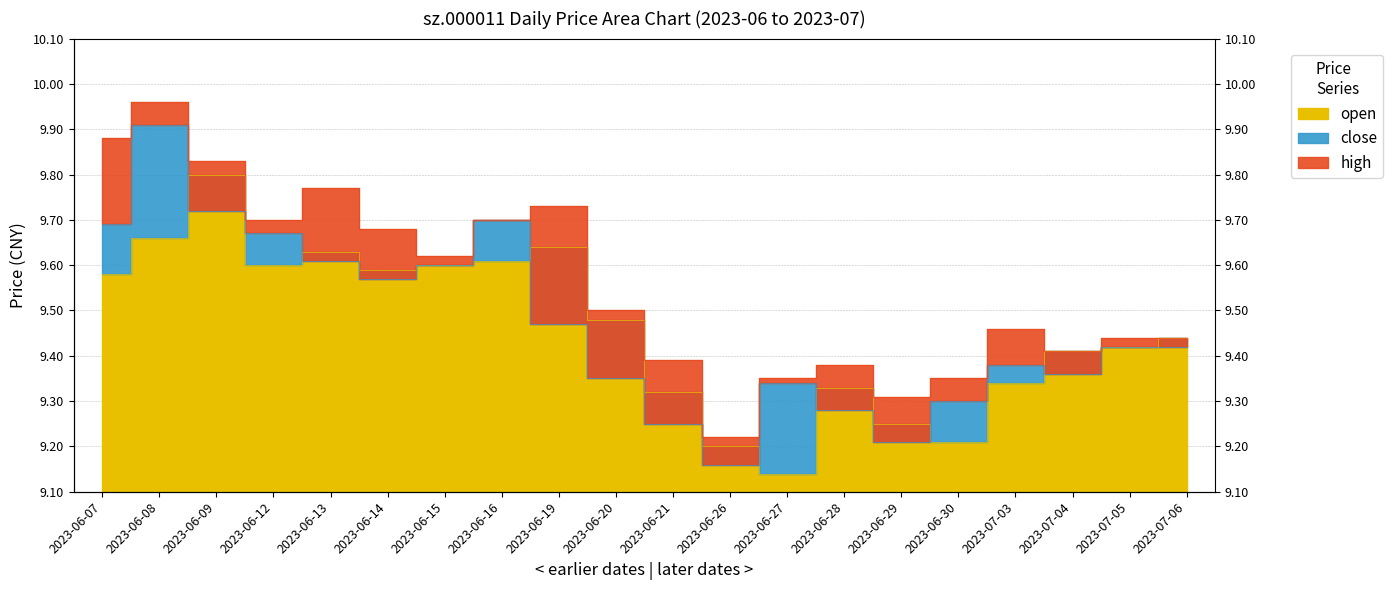

What are all the series names shown in the legend?

close, open, high